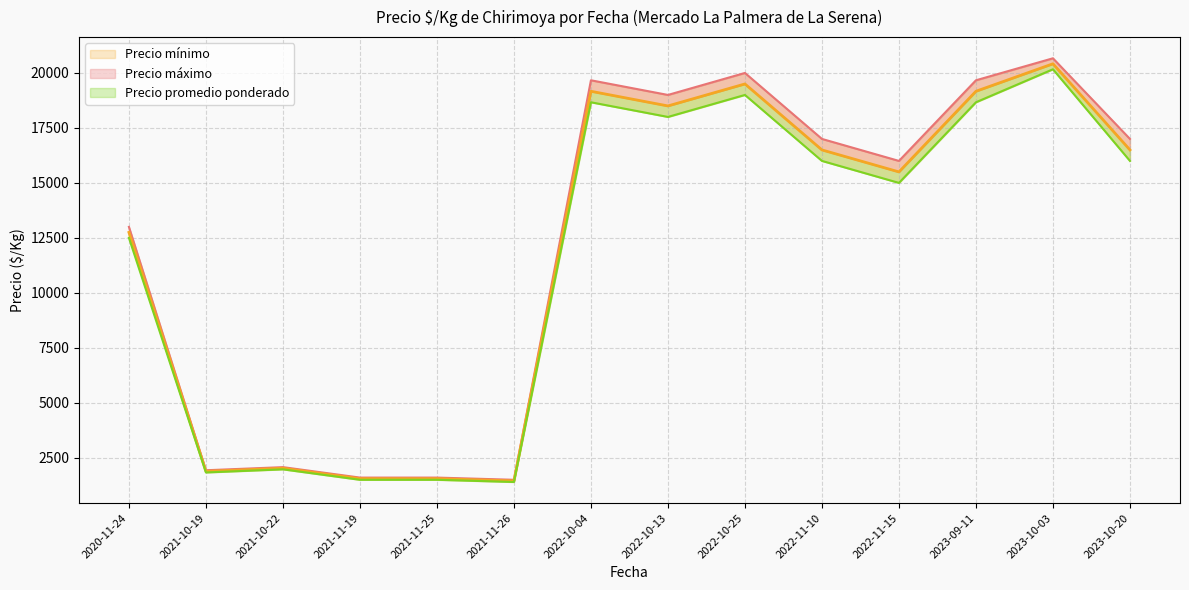

Between 2021-11-25 and 2023-10-20, which is larger?

2023-10-20